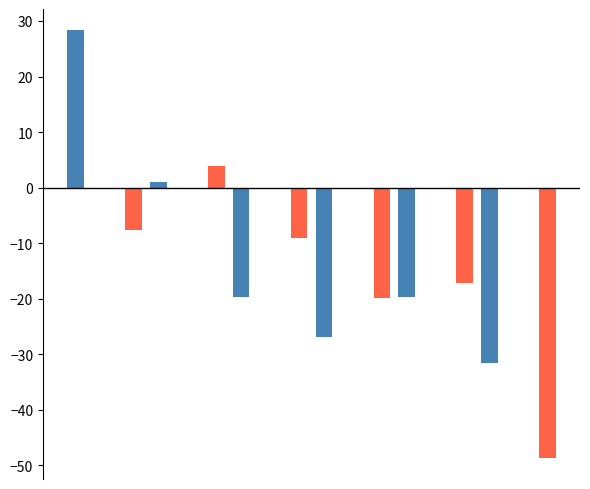

Reading left to right, list all the values displayed in this chart.

Valor bruto adicionado (even): 28.3	0.0	1.1	0.0	-19.6	0.0	-26.9	0.0	-19.6	0.0	-31.6	0.0
Valor bruto adicionado (odd): 0.0	-7.6	0.0	3.8	0.0	-9.2	0.0	-19.9	0.0	-17.2	0.0	-48.6